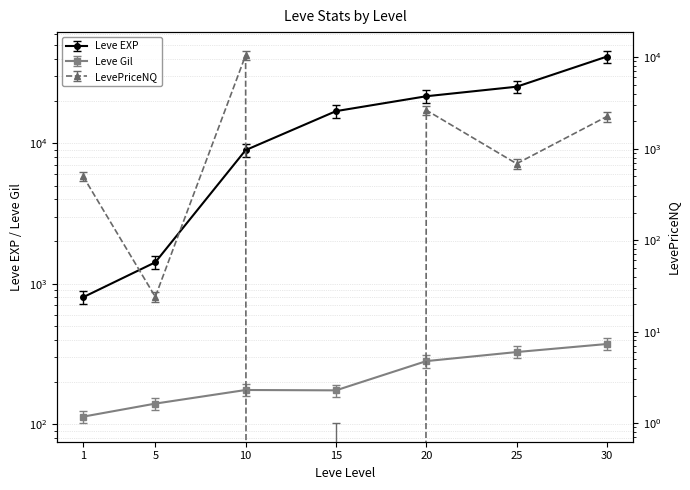

Between 1 and 20, which is larger?

20